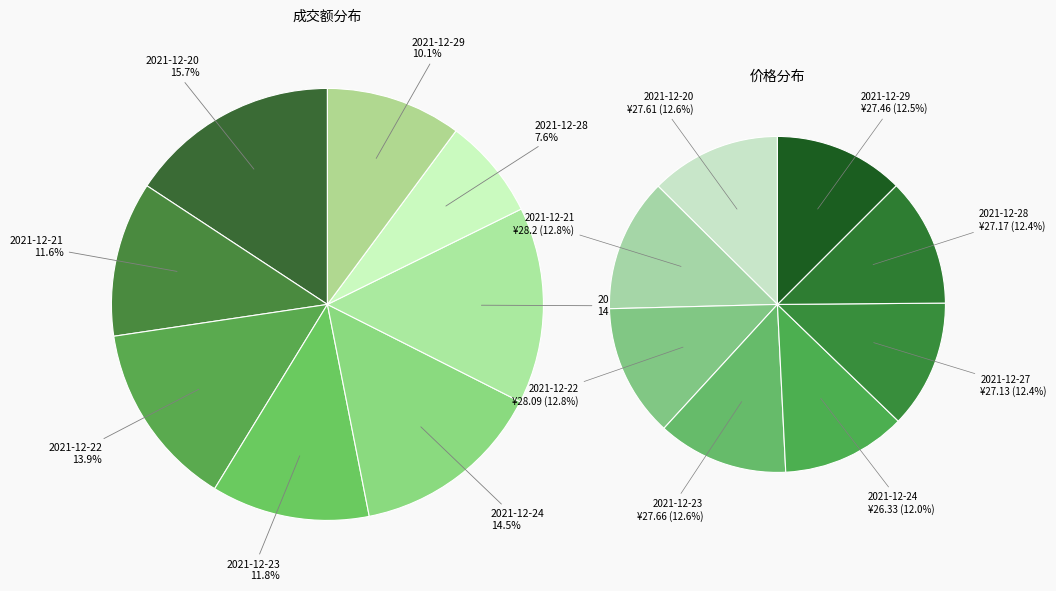

Which category has the smallest portion of the pie?

2021-12-28